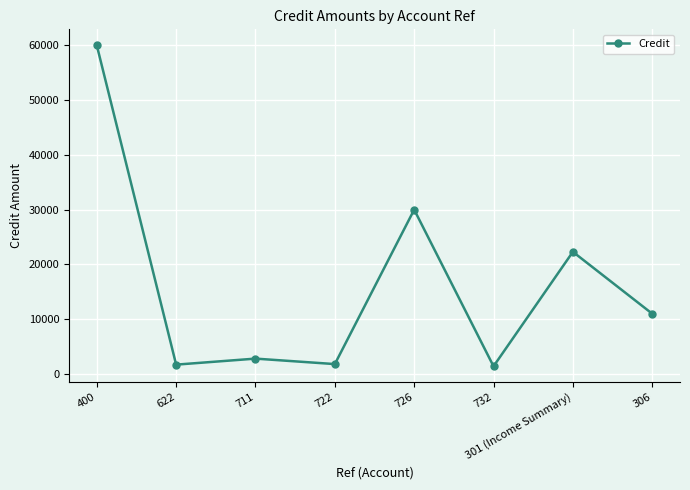

Is it true that the value at 301 (Income Summary) is 22300?

True